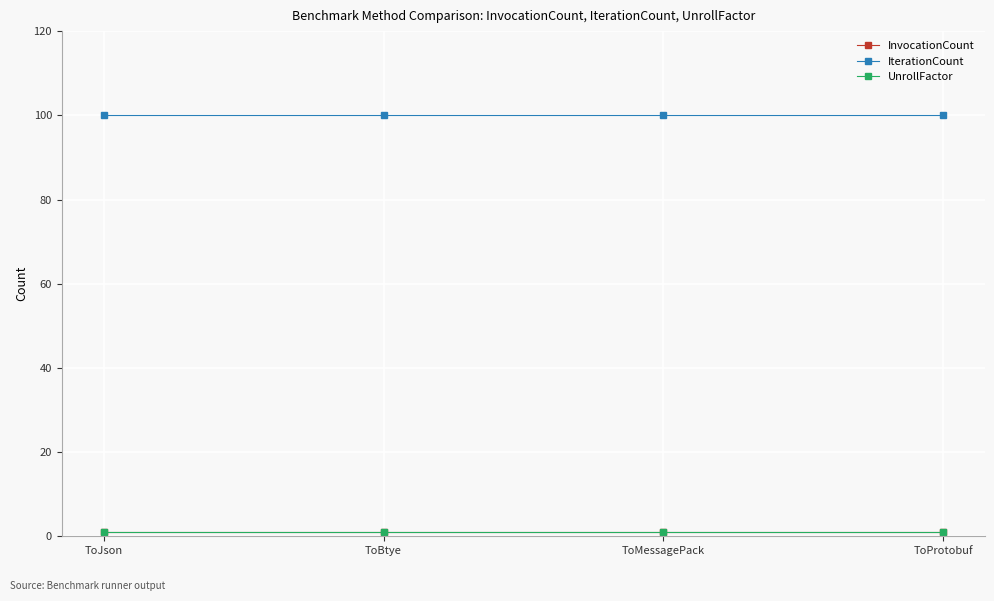

What is the sum of all InvocationCount values?

4